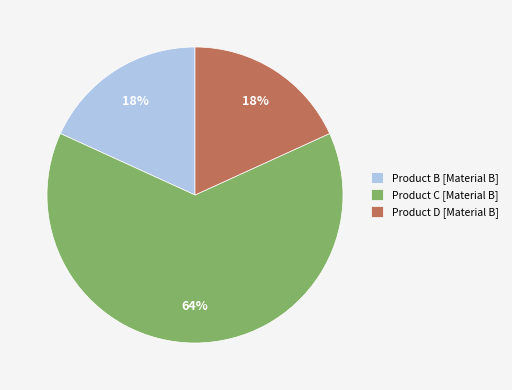

True or false: Product C accounts for 64% of the total.

True